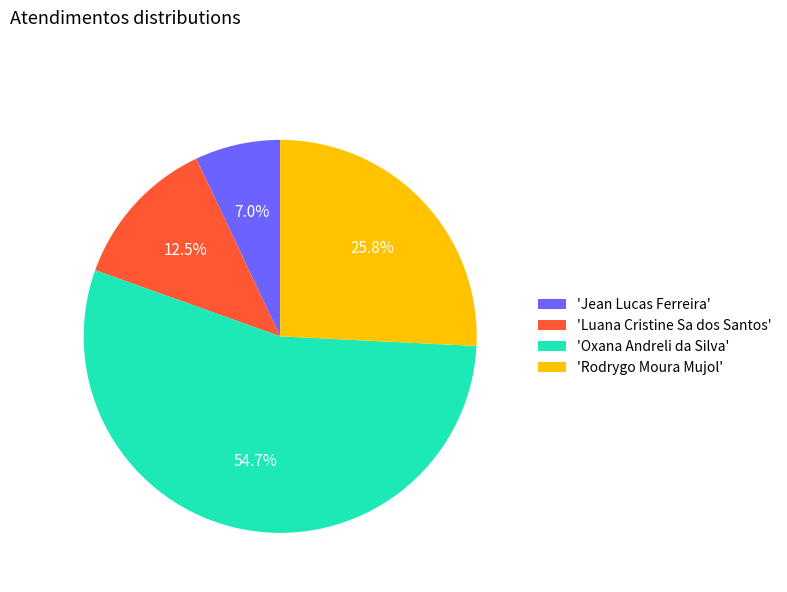

Is there a majority slice in this chart?

Yes